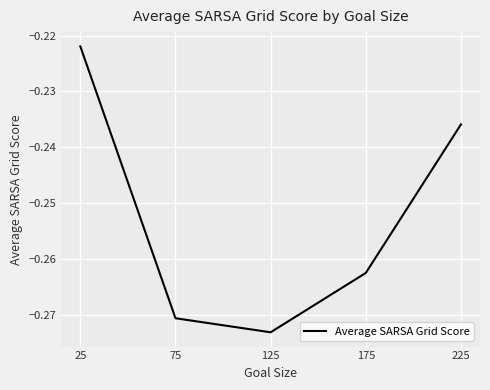

Is this an area chart (filled region under the line)?

No